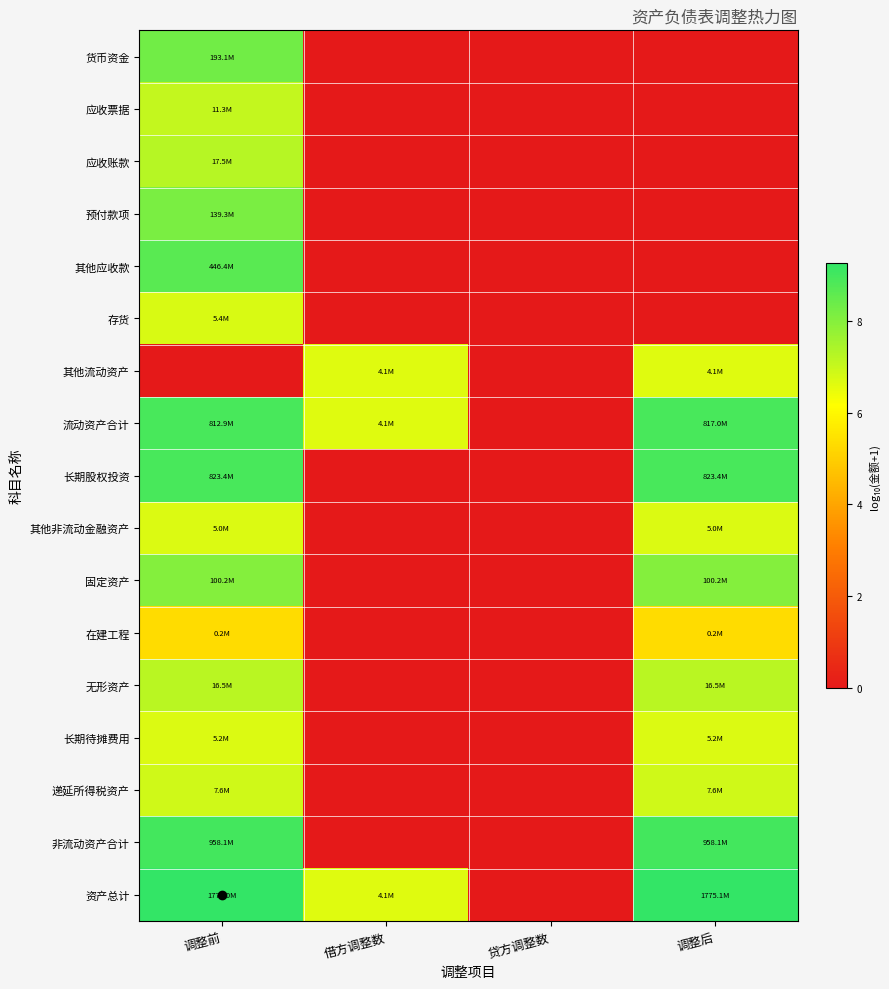

What is the total value across all series at 调整后?

83.5